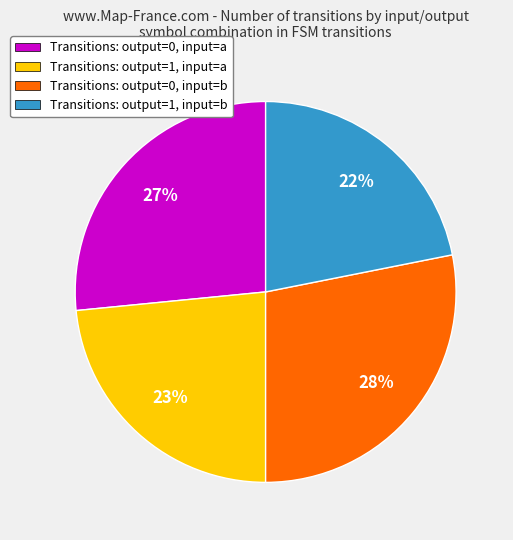

Do Transitions: output=1, input=b and Transitions: output=0, input=a together represent more than half of the pie?

No